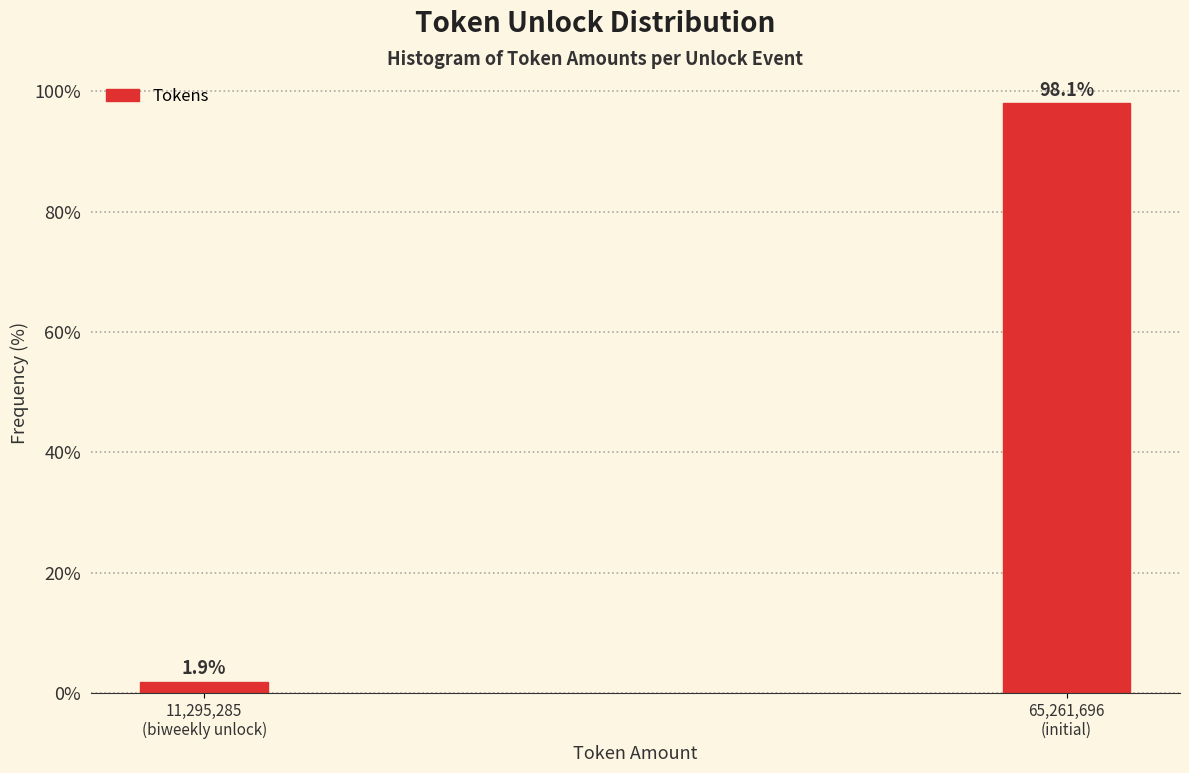

Reading left to right, transcribe all the data shown in this chart.

1.9	98.1